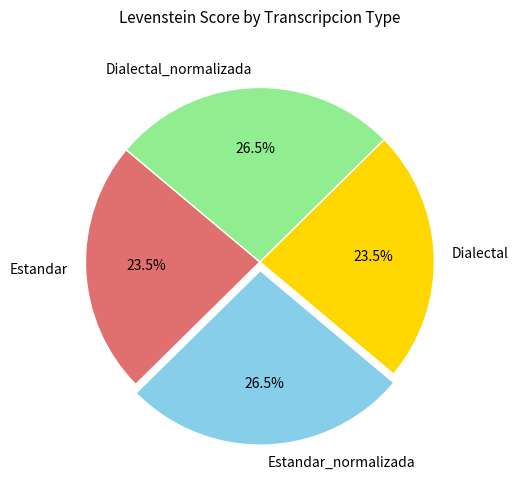

Approximately how many times larger is the value at Estandar compared to Dialectal?

1.0